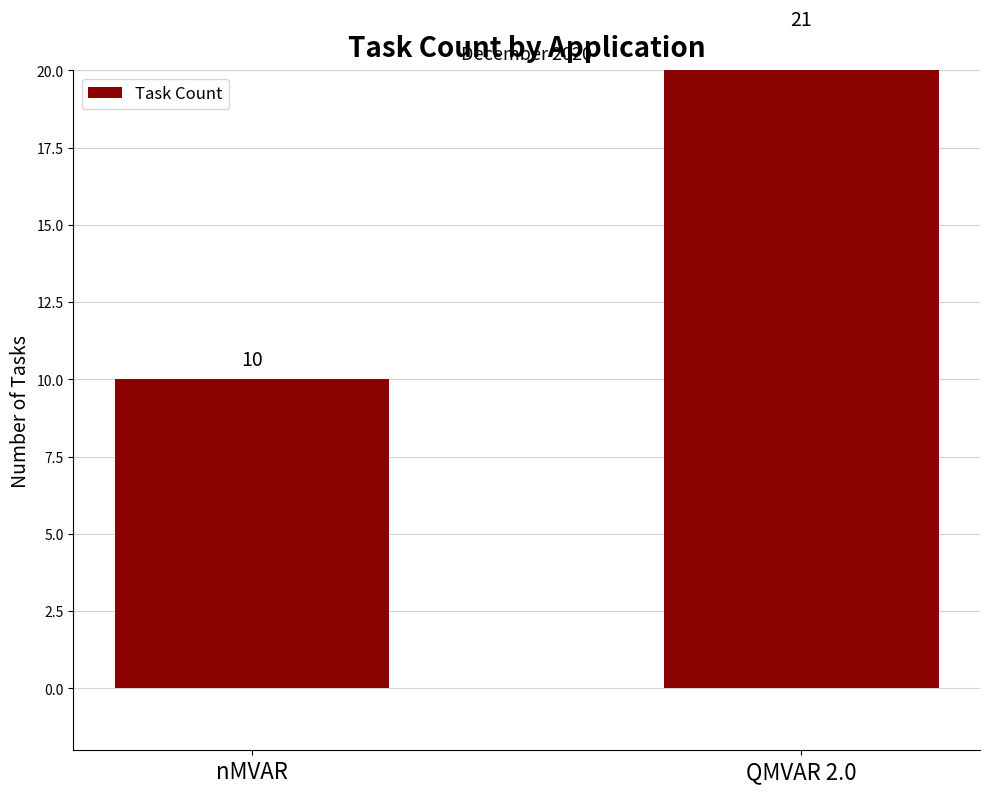

Approximately how many times larger is the value at nMVAR compared to QMVAR 2.0?

0.5